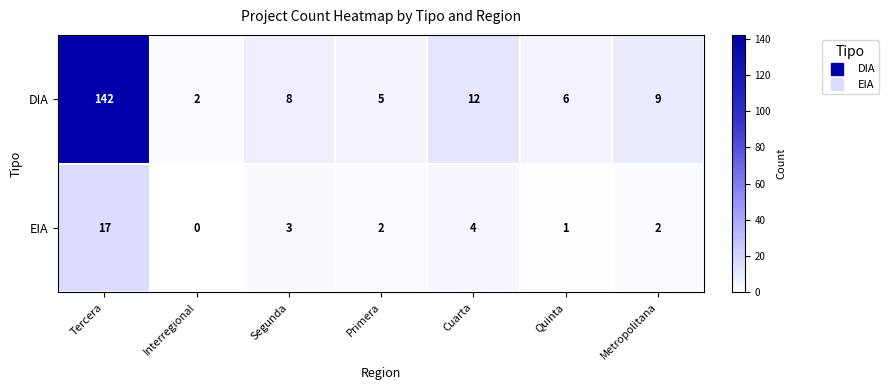

Which series has the largest total across all categories?

DIA